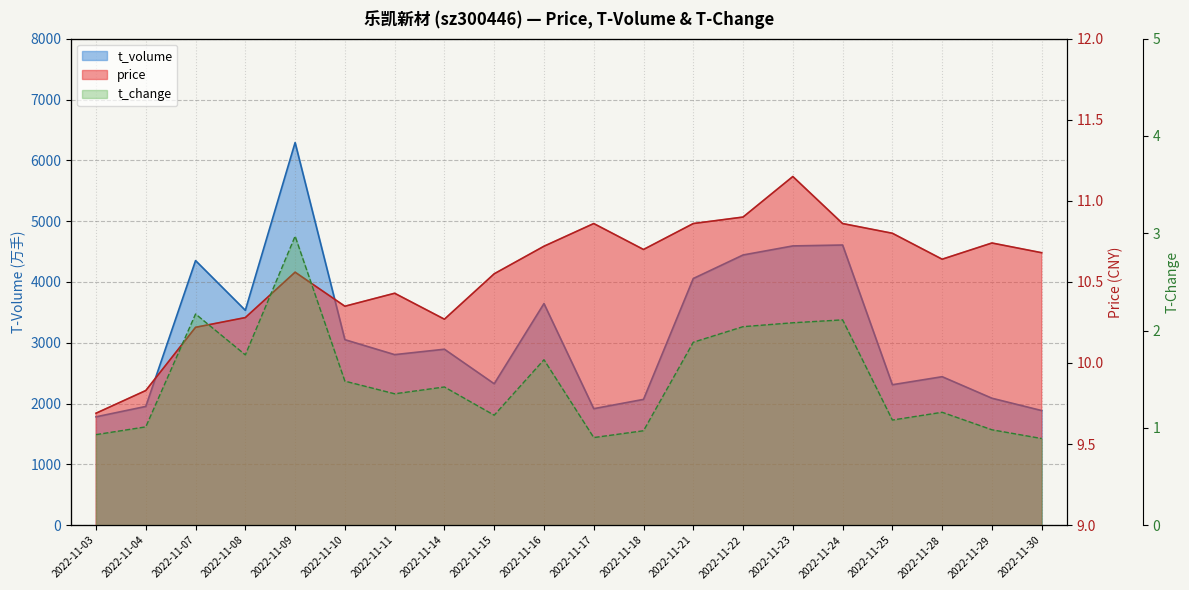

True or false: price and t_volume intersect in this chart.

False